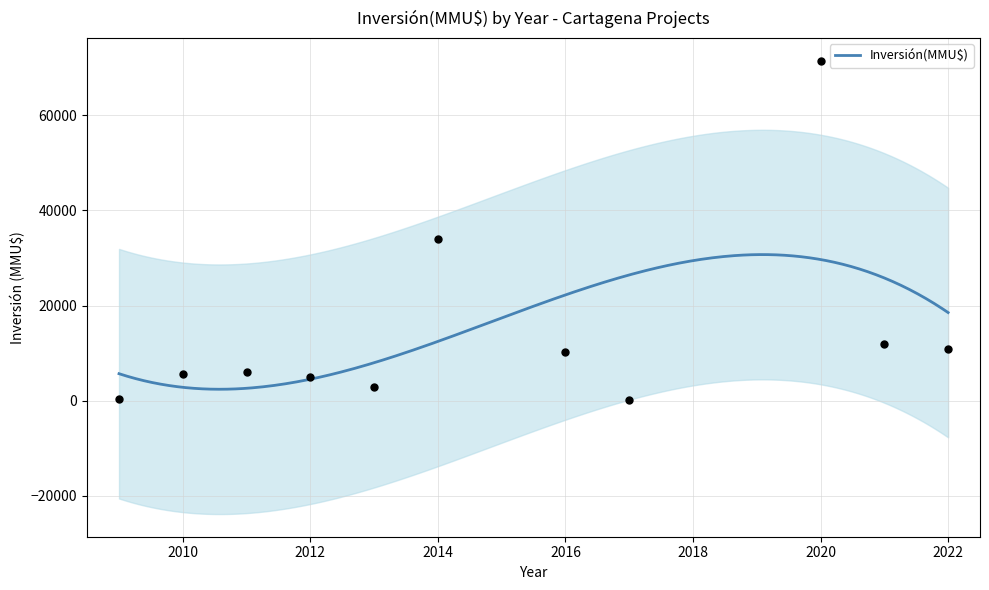

Approximately how many times larger is the value at 2016 compared to 2017?

43.5